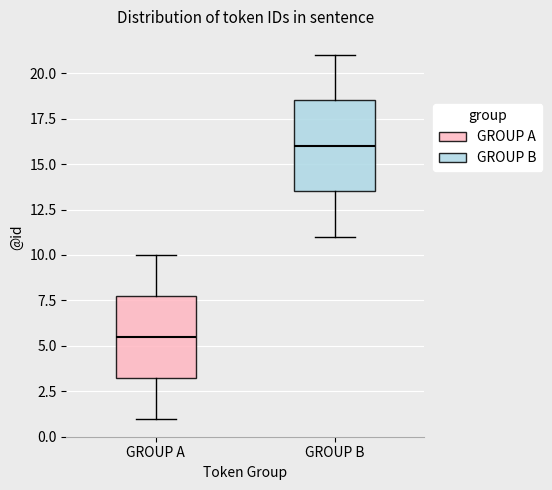

Which box is the tallest, from its lower edge to its upper edge?

GROUP B